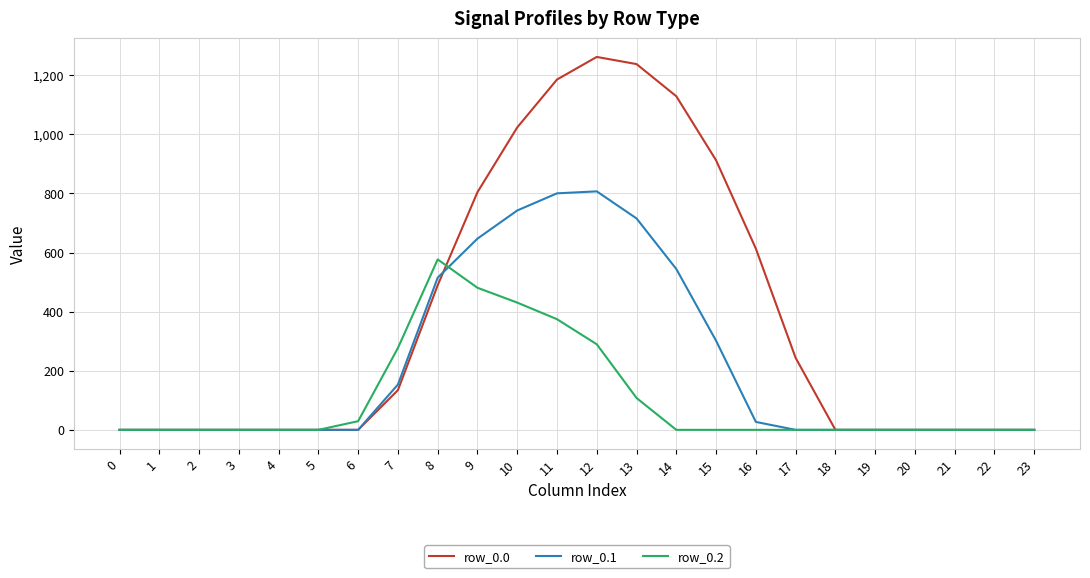

Which series has the widest spread of values?

row_0.0